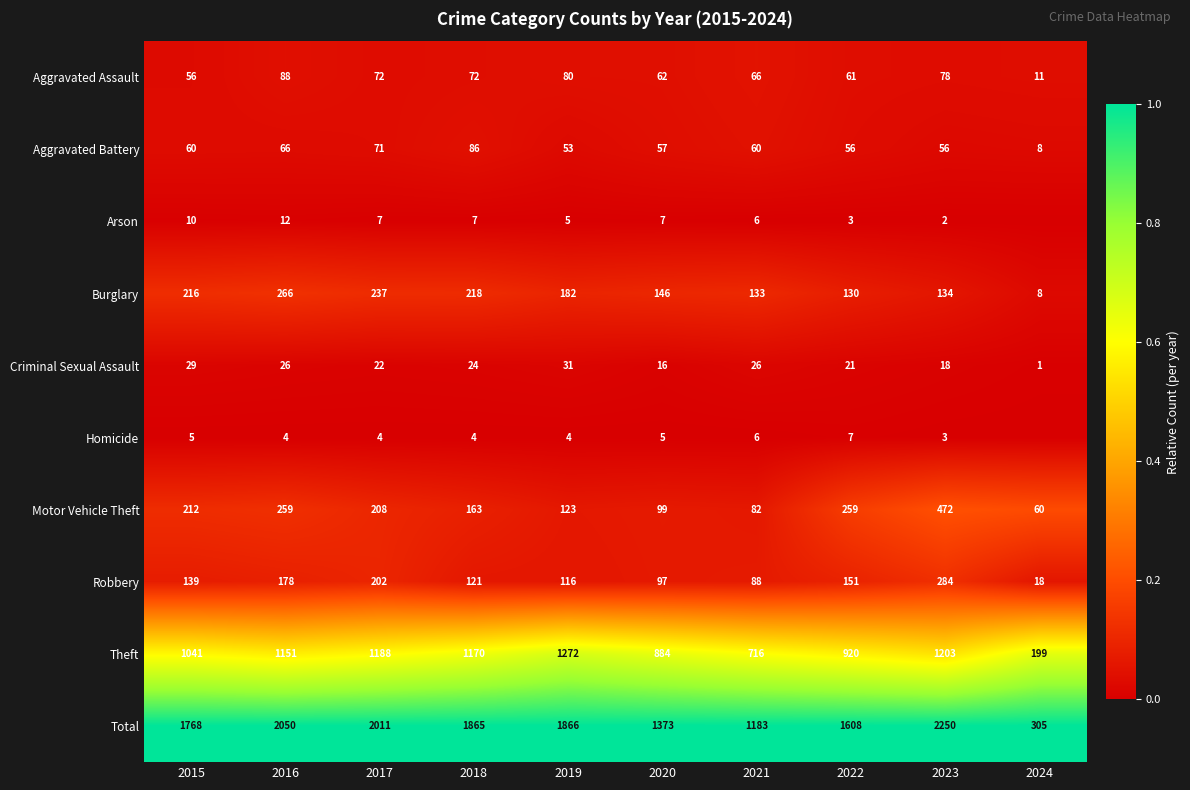

Is the value of Criminal Sexual Assault at 2018 greater than the value of Homicide at 2015?

Yes